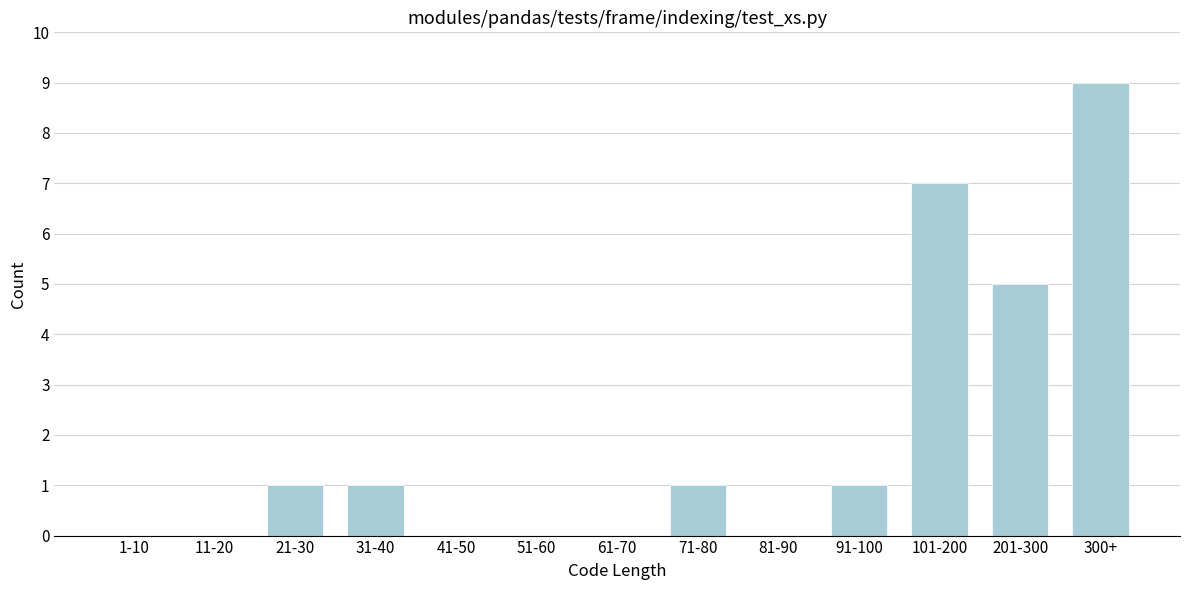

Reading right to left, extract all data points from this chart.

300+=9	201-300=5	101-200=7	91-100=1	81-90=0	71-80=1	61-70=0	51-60=0	41-50=0	31-40=1	21-30=1	11-20=0	1-10=0